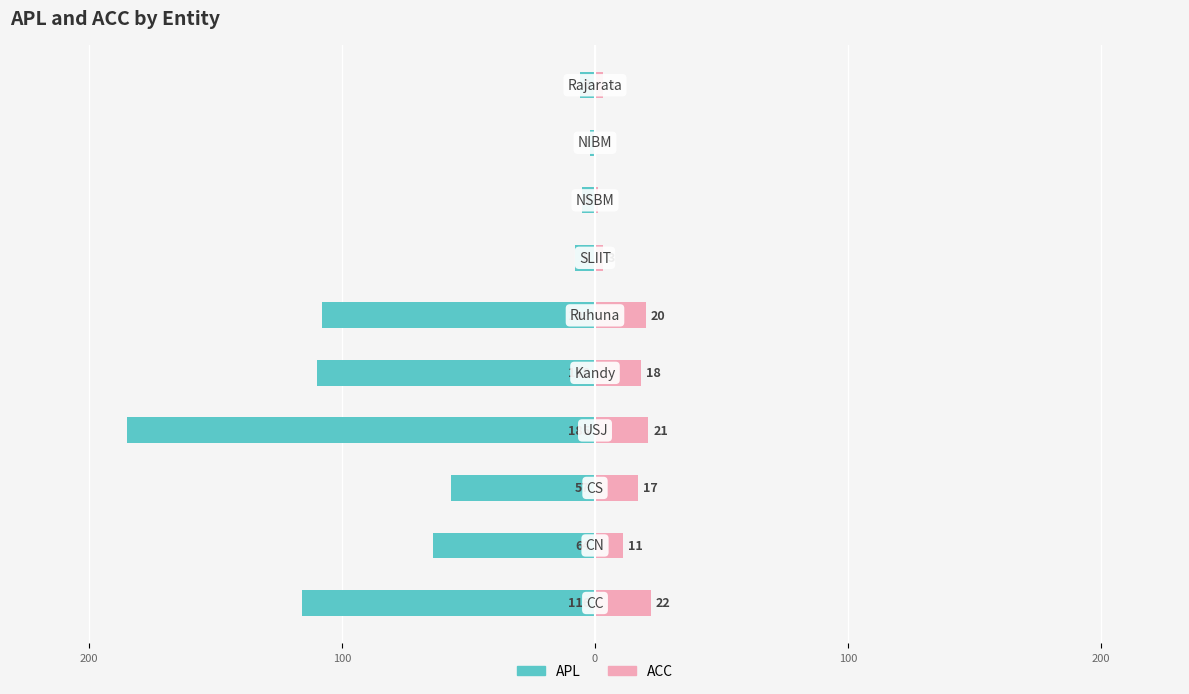

Which has a higher value, 0 or 200?

200